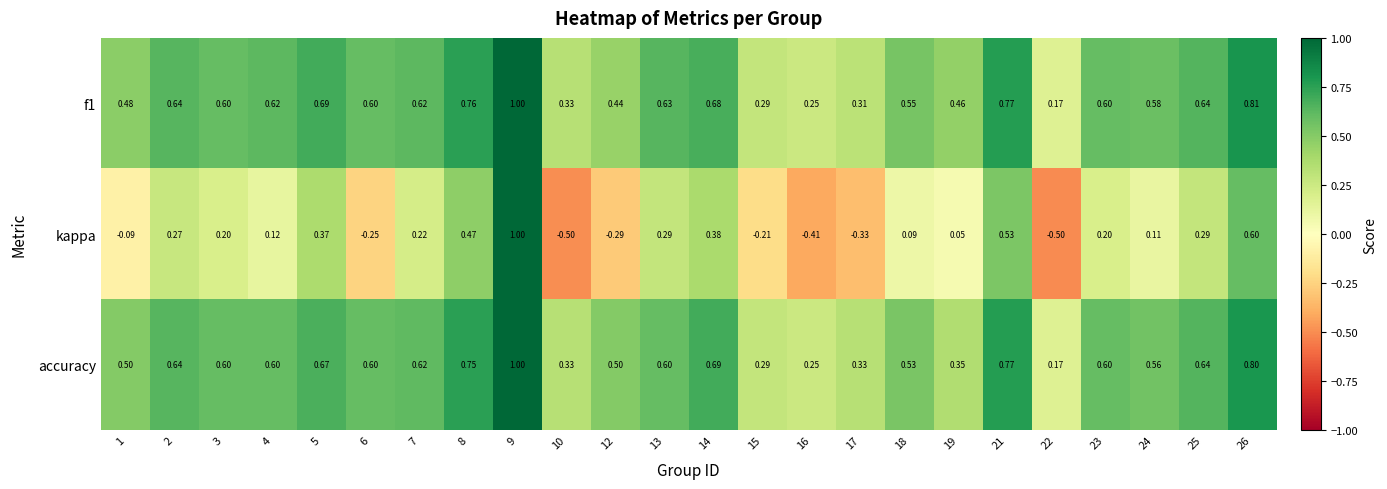

What is the smallest value displayed?

-0.5